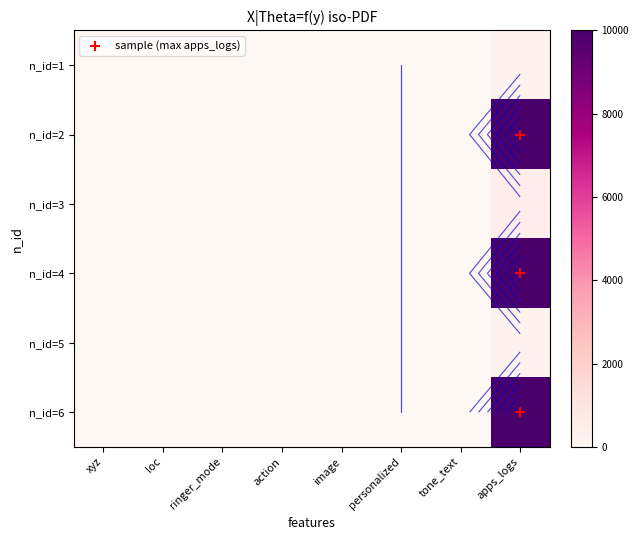

Reading left to right, what are all the values shown in this chart?

236	10000	536	10000	236	10000